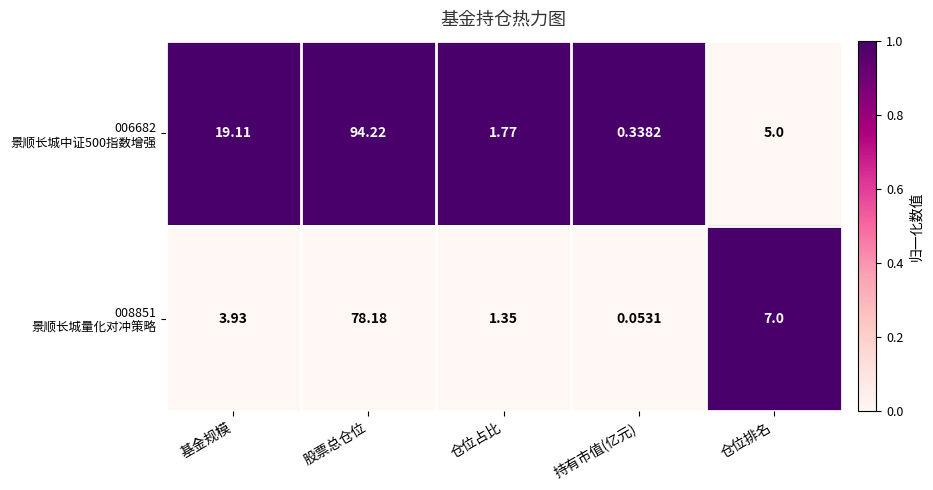

What is the difference between the highest and lowest values at 仓位占比?

0.4